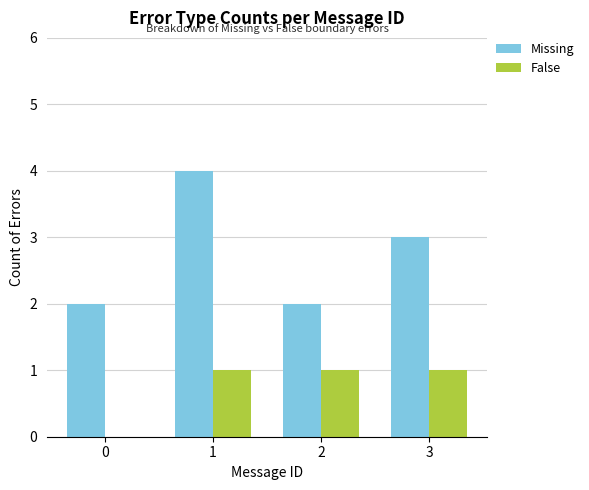

Which series has the largest total across all categories?

Missing